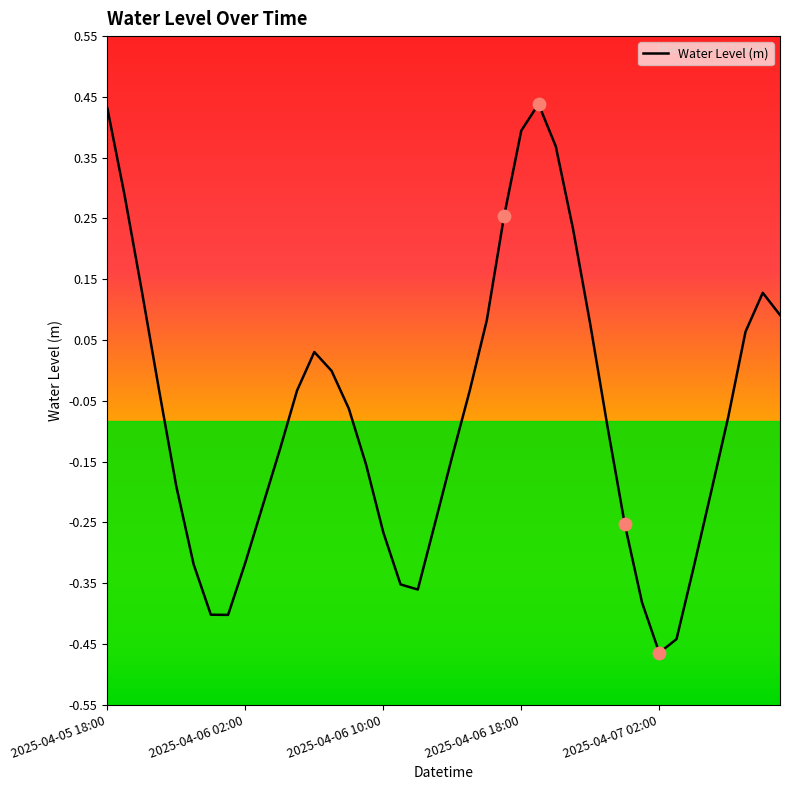

What is the difference between the maximum and minimum values?

0.9